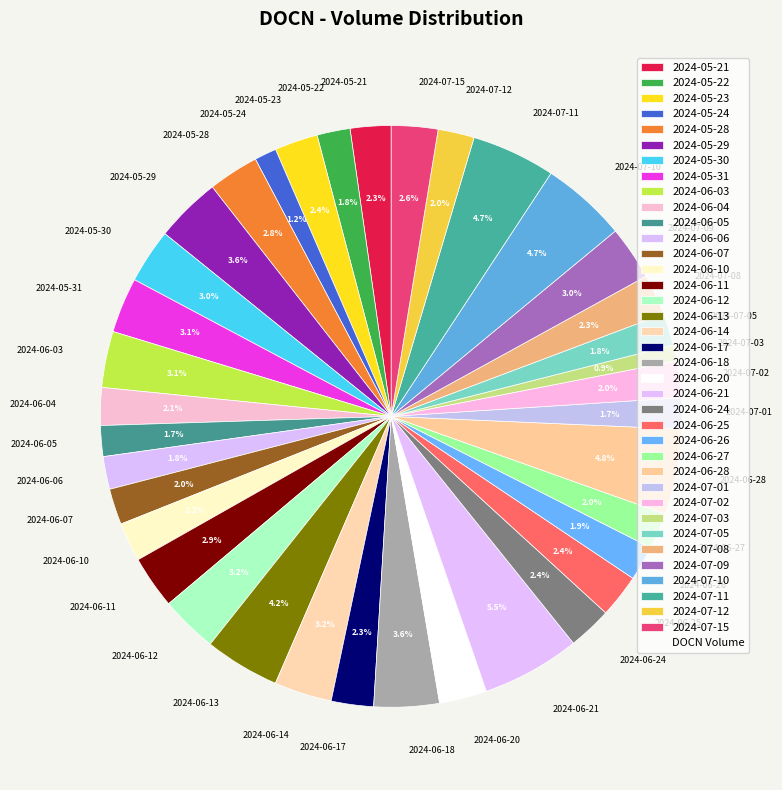

Does 2024-07-08 account for over 50% of the chart?

No